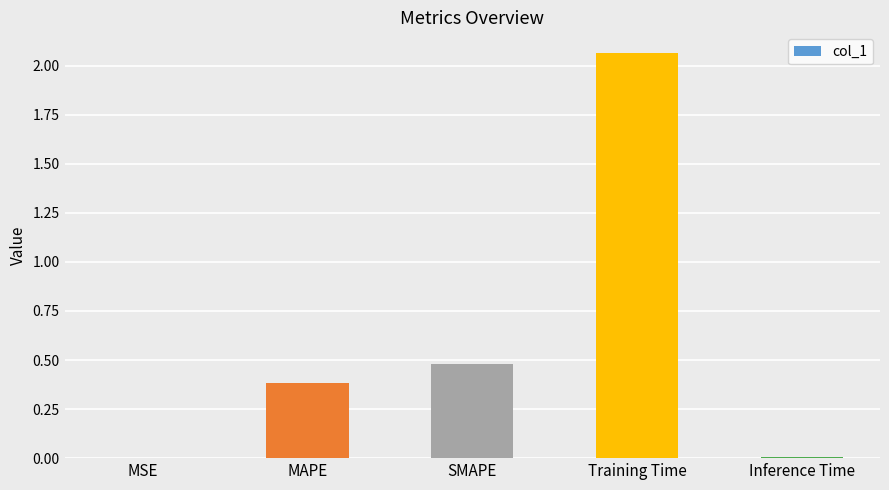

What is the sum of all values?

2.9